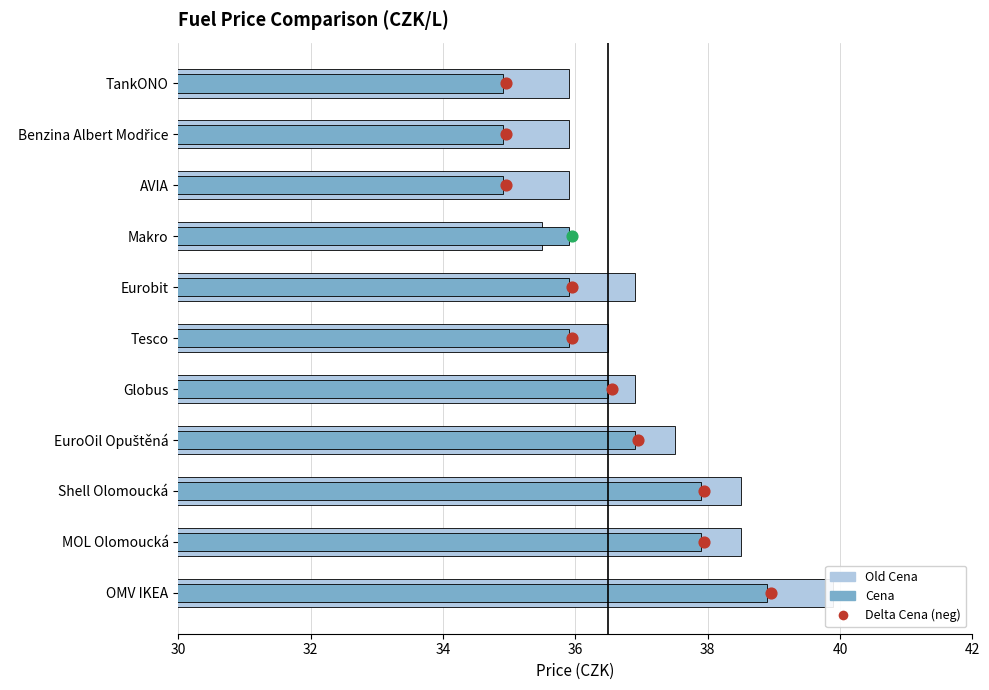

At how many categories does at least one series exceed 37?

4